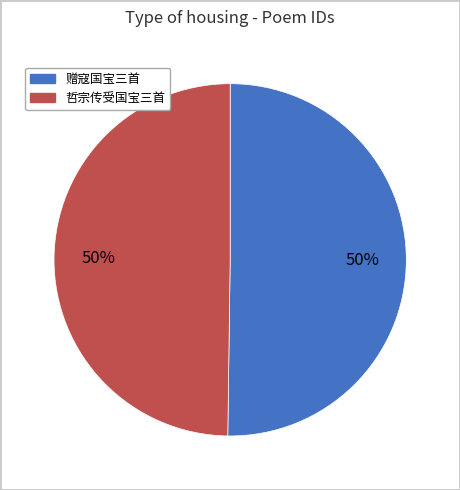

Which slice is the smallest?

哲宗传受国宝三首 其三